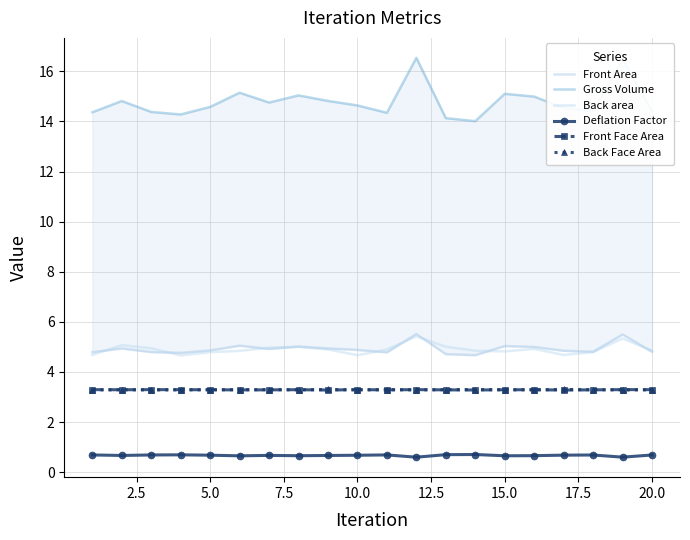

True or false: Front Face Area and Deflation Factor intersect in this chart.

False